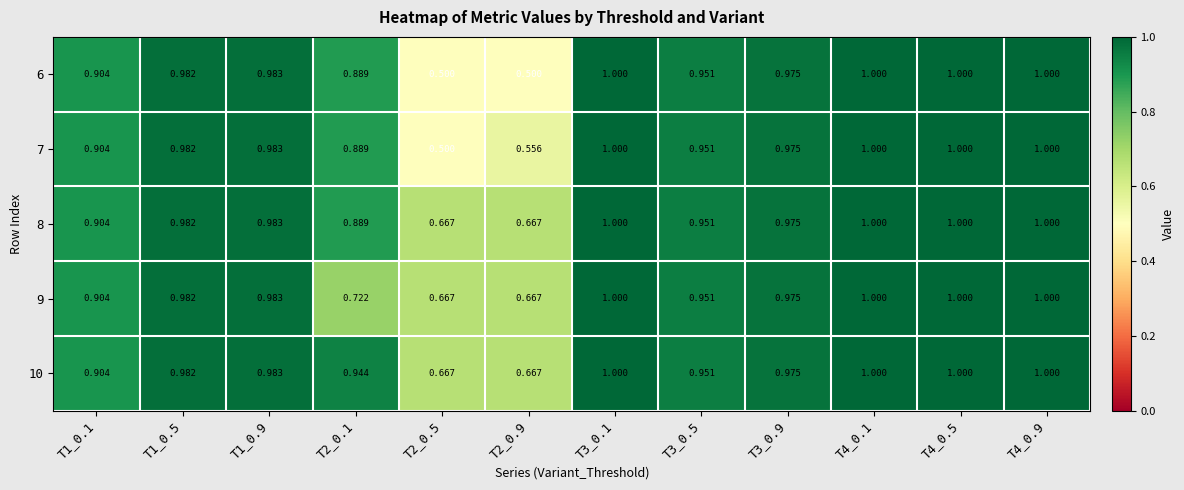

Which series has the largest total across all categories?

10